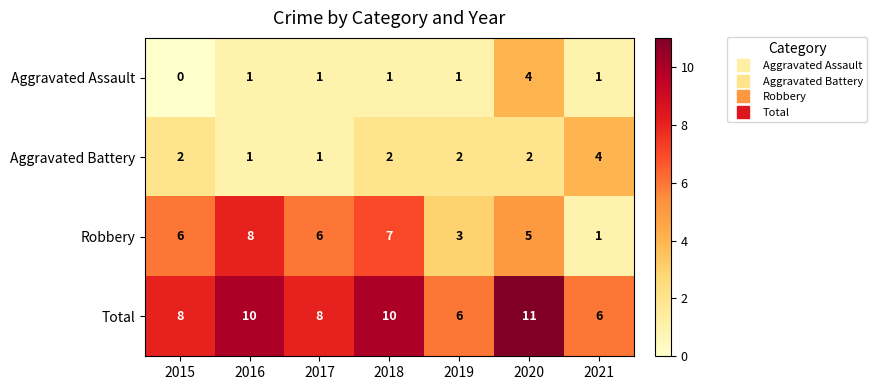

How many categories are shown in the chart?

7